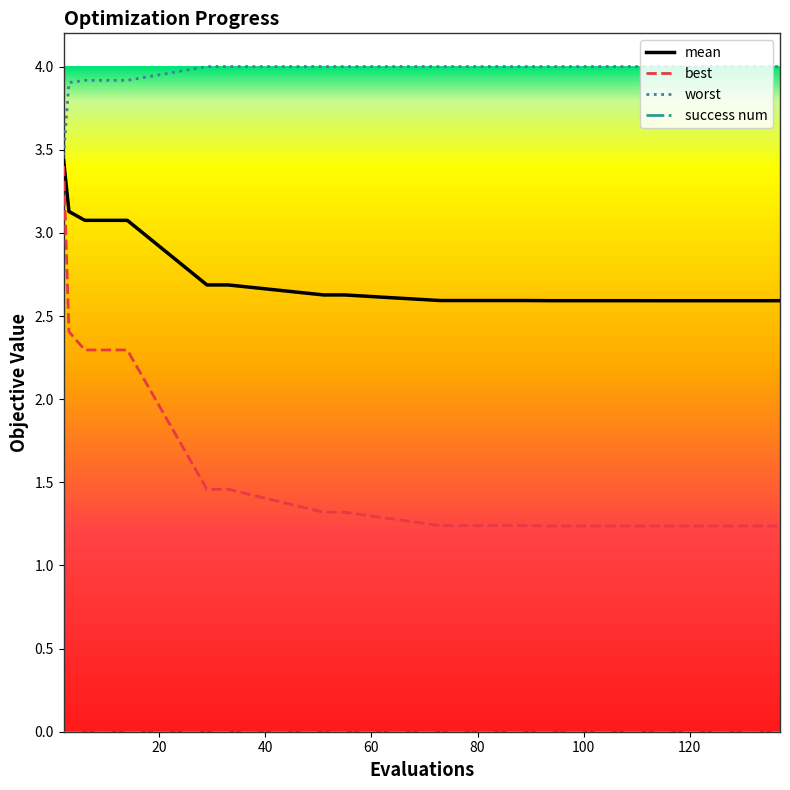

True or false: best and worst cross at least once.

False